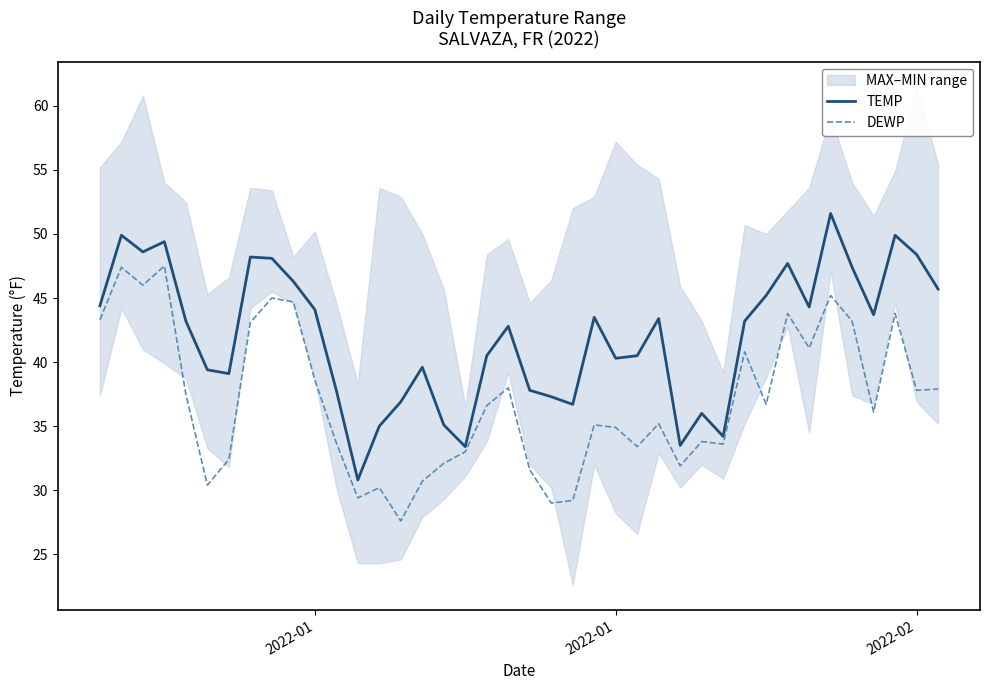

Is it true that DEWP equals 59.9 at 23?

False